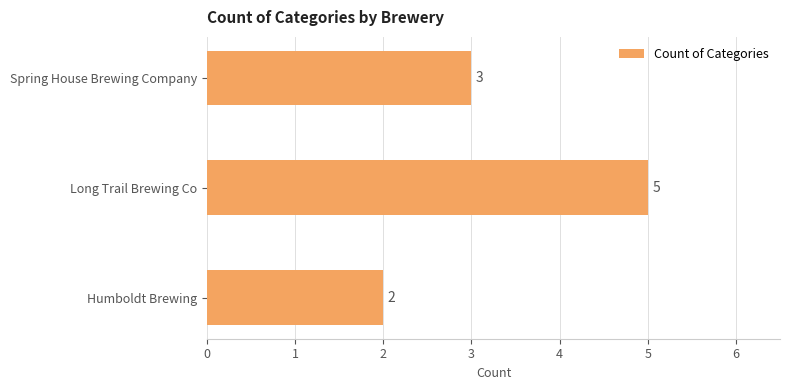

Is it true that the value at Humboldt Brewing is 3?

False